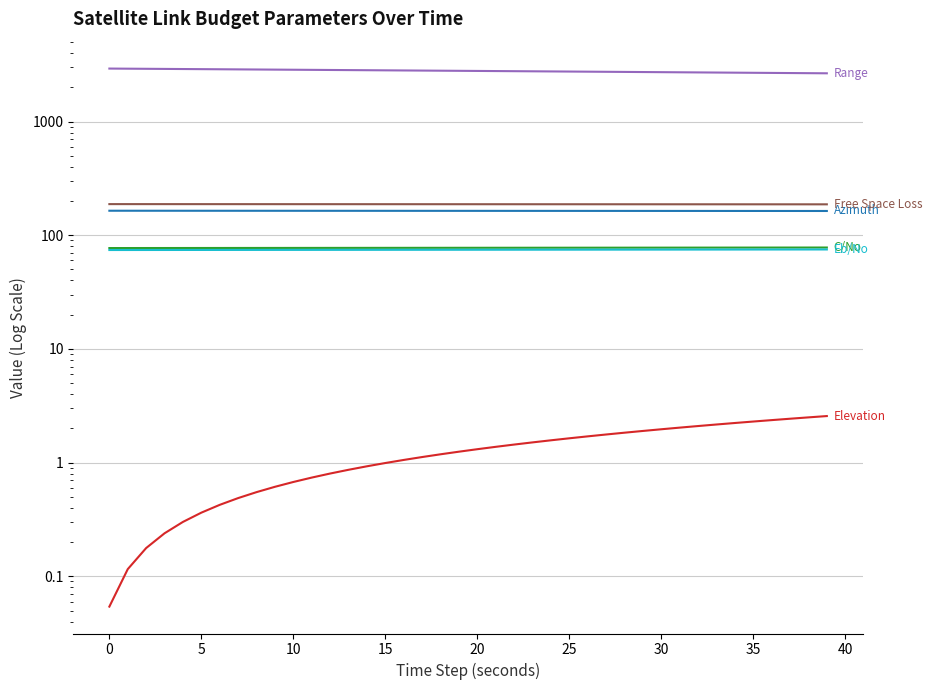

Between 25 and 35, which series saw the biggest shift?

Range